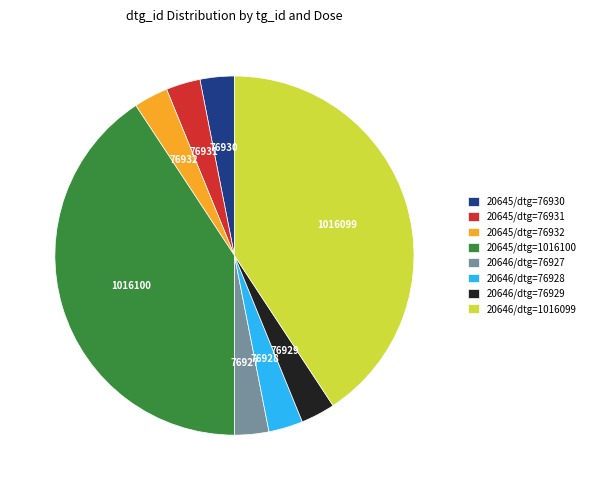

Is it true that 20646/dtg=1016099 is 41% of the pie?

True